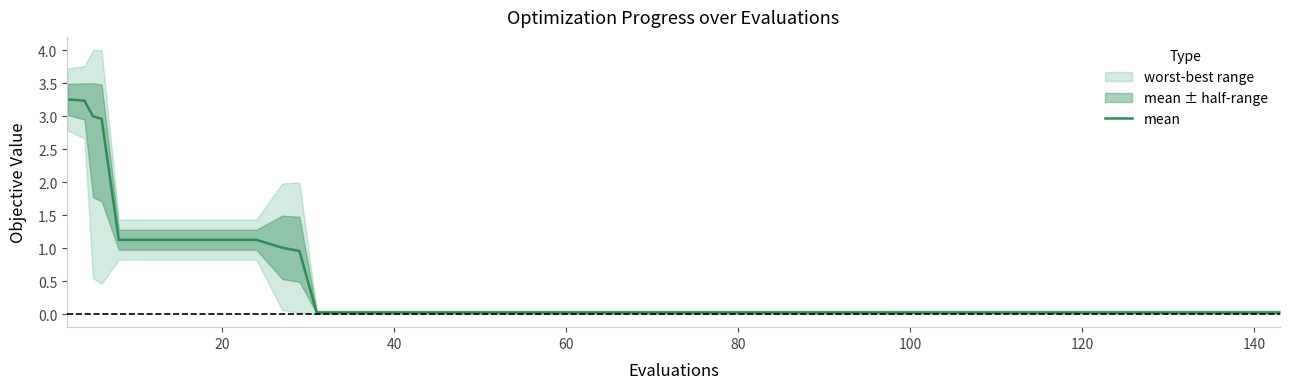

What is the sum of all values?

20.8